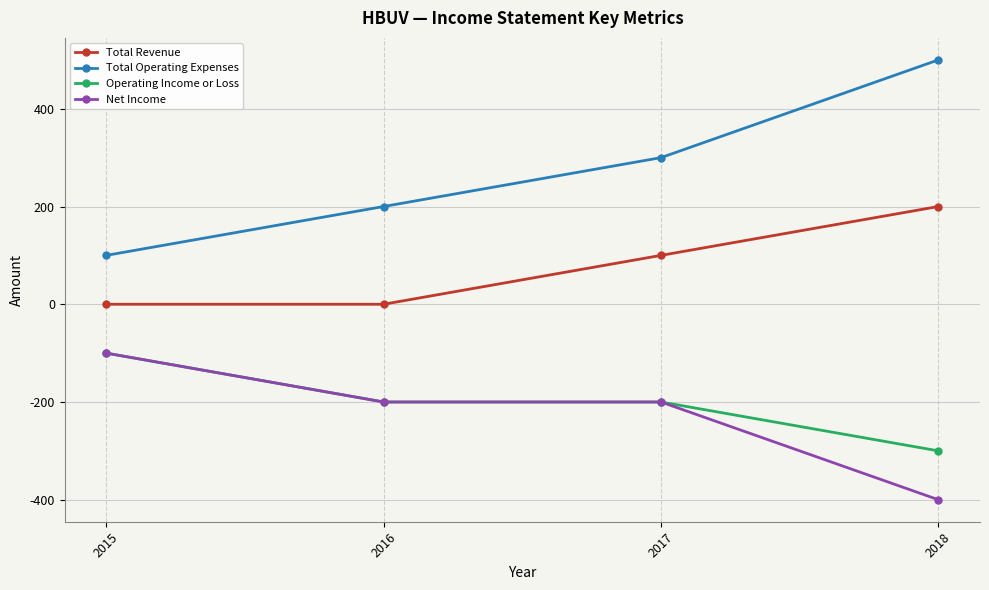

What is the minimum value for Net Income?

-400